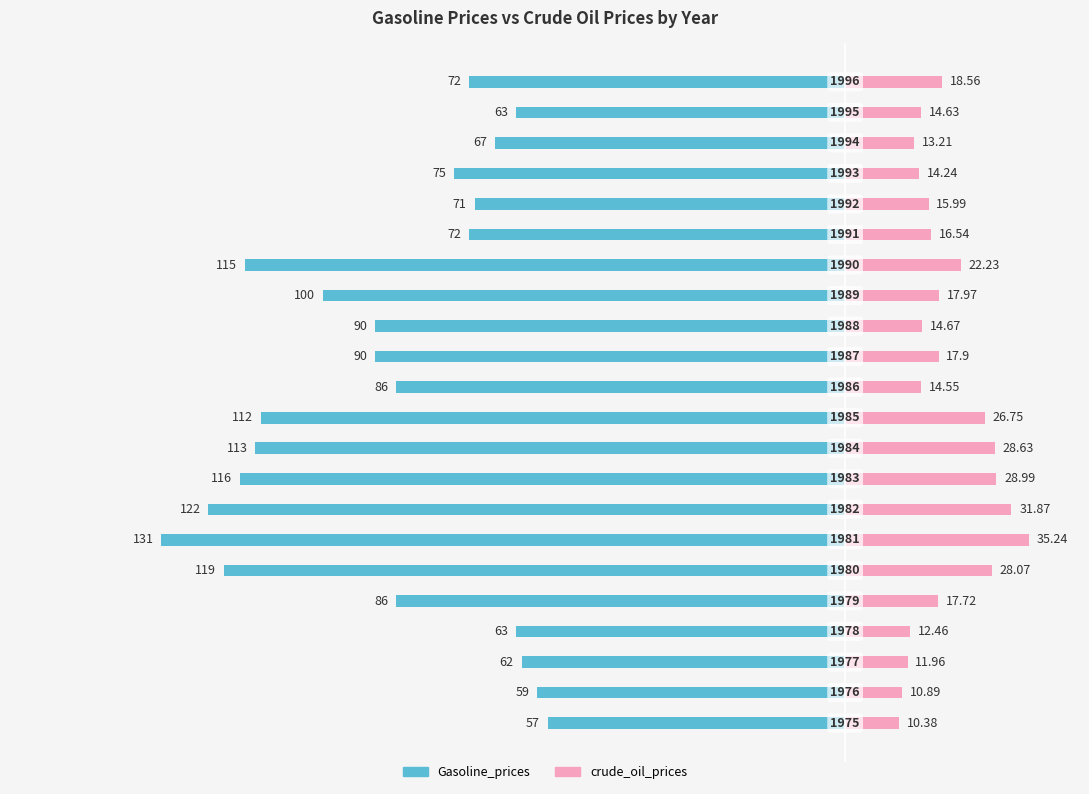

What is the value of the Gasoline_prices bar at the 10th from the left?

-113.0